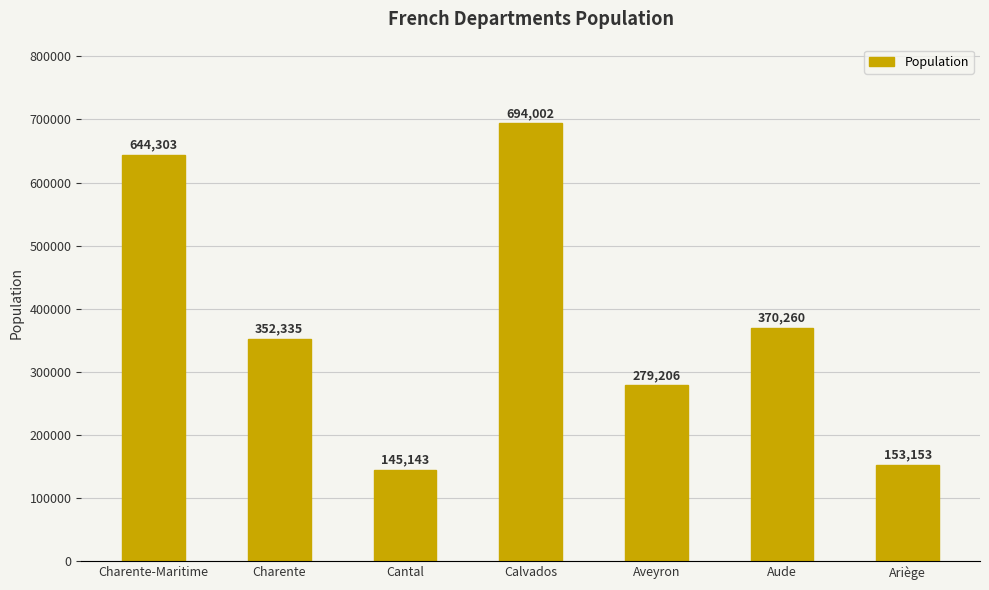

List the labels in order of value, largest first.

Calvados, Charente-Maritime, Aude, Charente, Aveyron, Ariège, Cantal